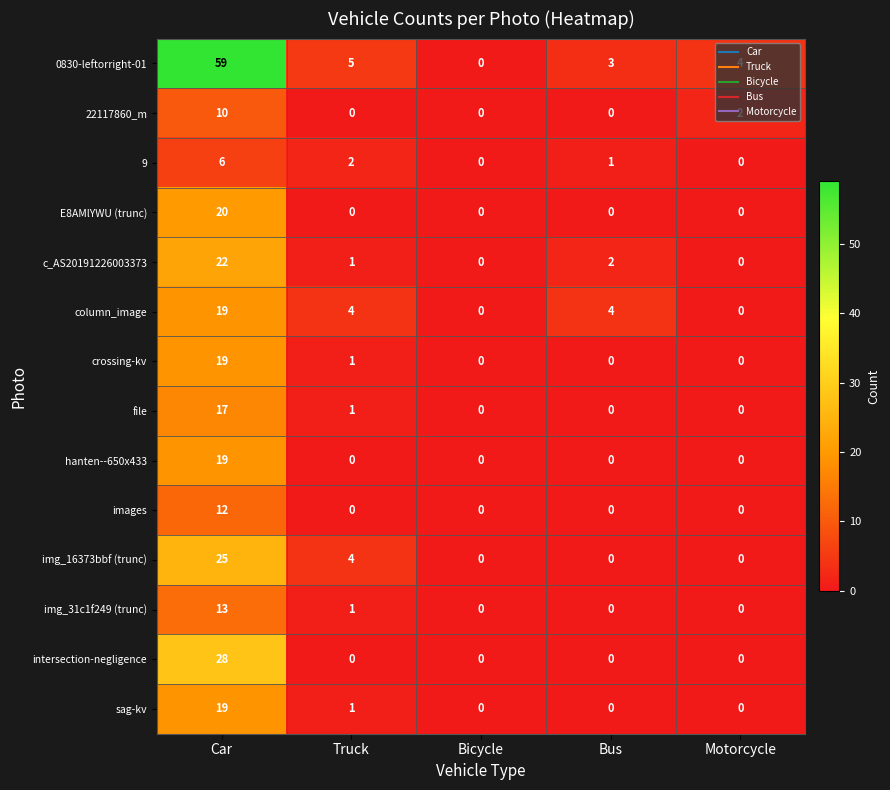

How many data points in img_31c1f249 (trunc) are above 0?

2